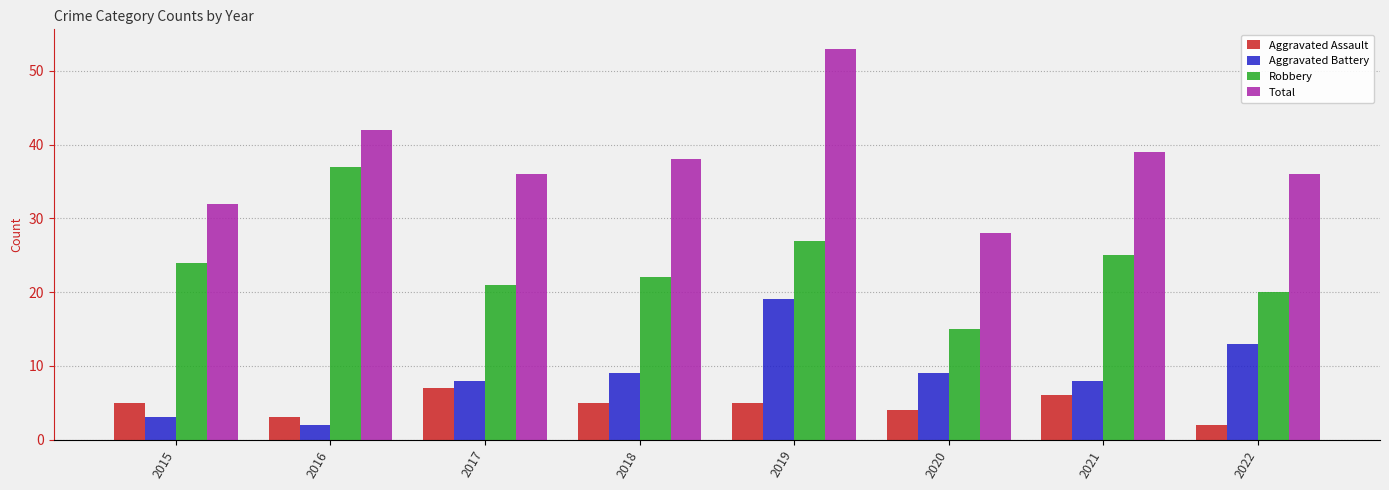

Read the Total value at 2016.

42